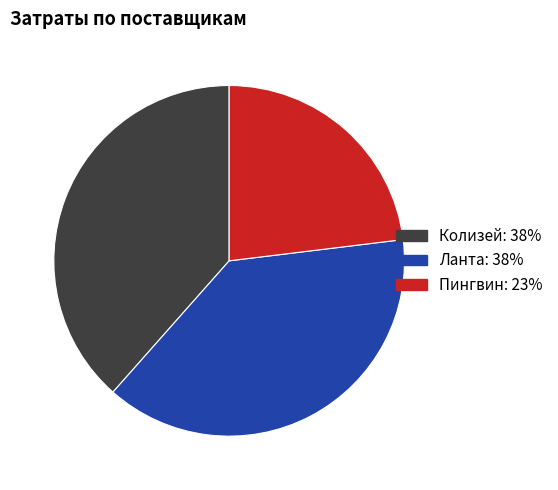

Does any single category account for the majority?

No